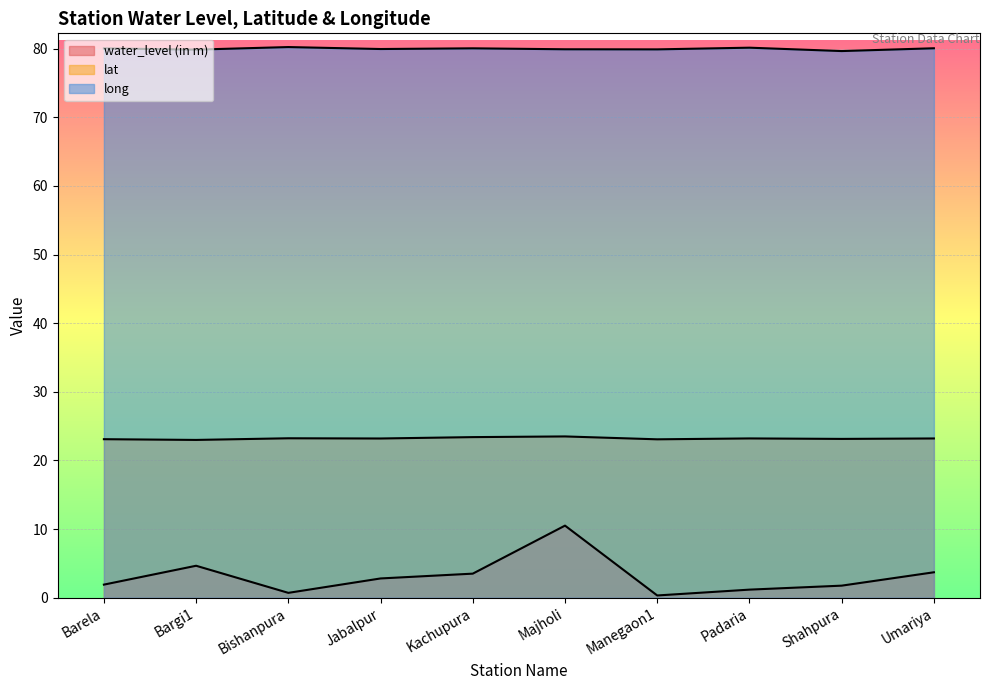

What are all the series names shown in the legend?

water_level (in m), lat, long